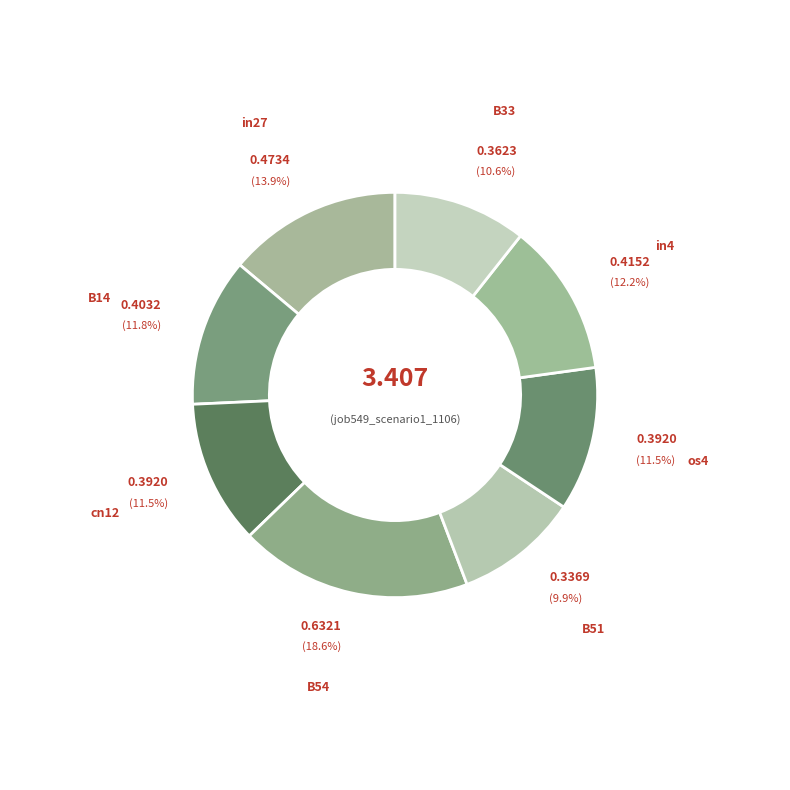

Does B51 represent more than half of the total?

No